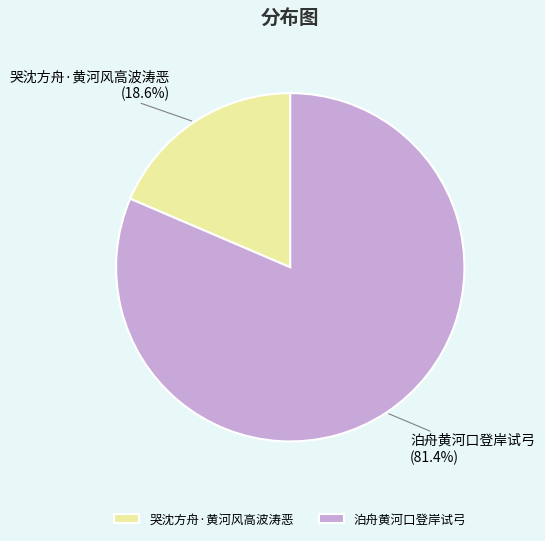

What is the total percentage of 泊舟黄河口登岸试弓 and 哭沈方舟·黄河风高波涛恶?

100.0%